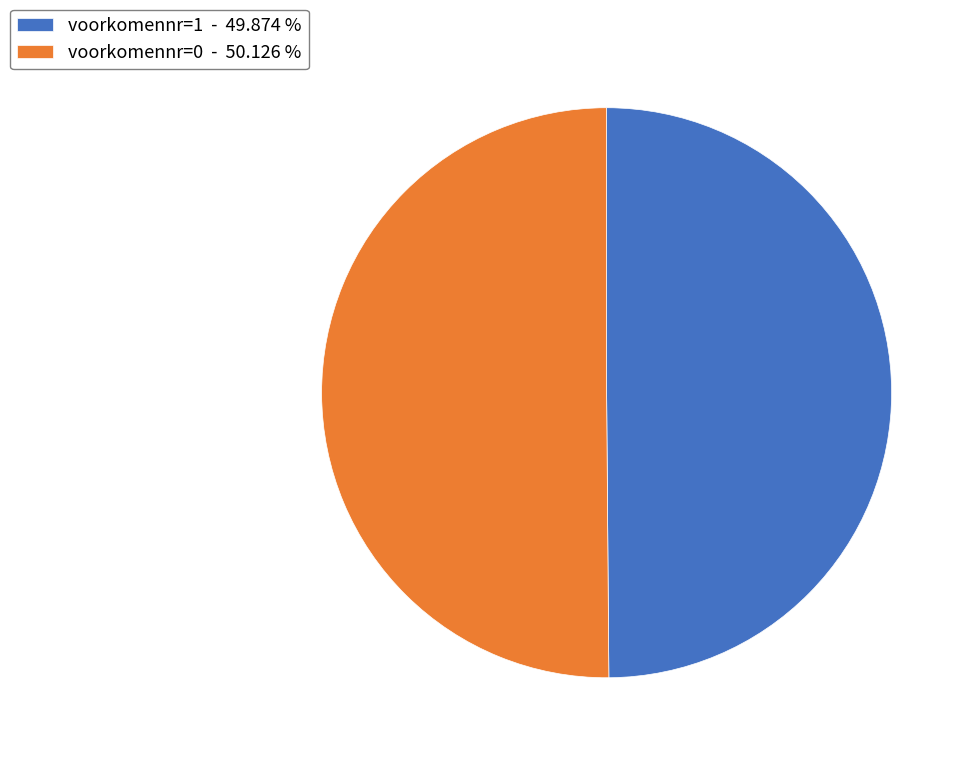

The voorkomennr=1 slice represents 60% of the pie. True or false?

False